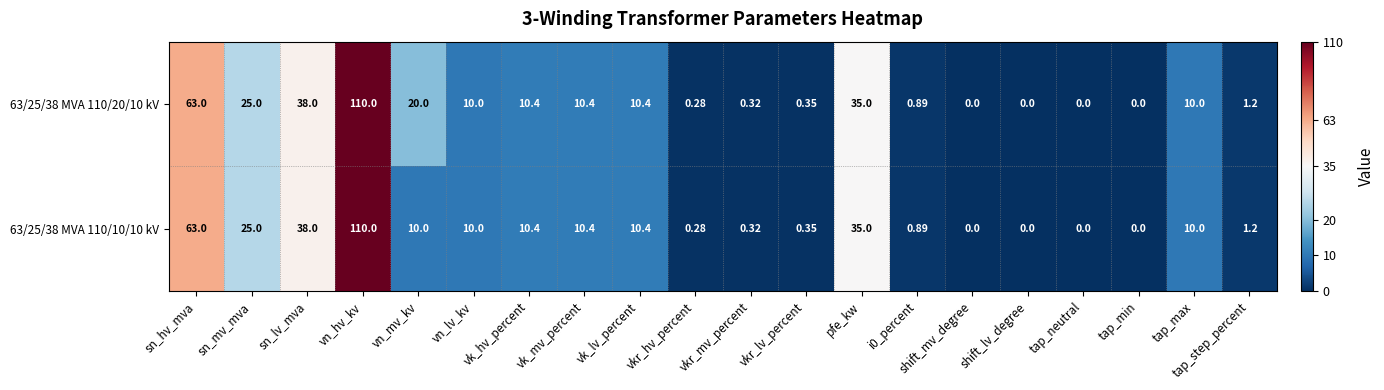

How many series are shown in this chart?

2